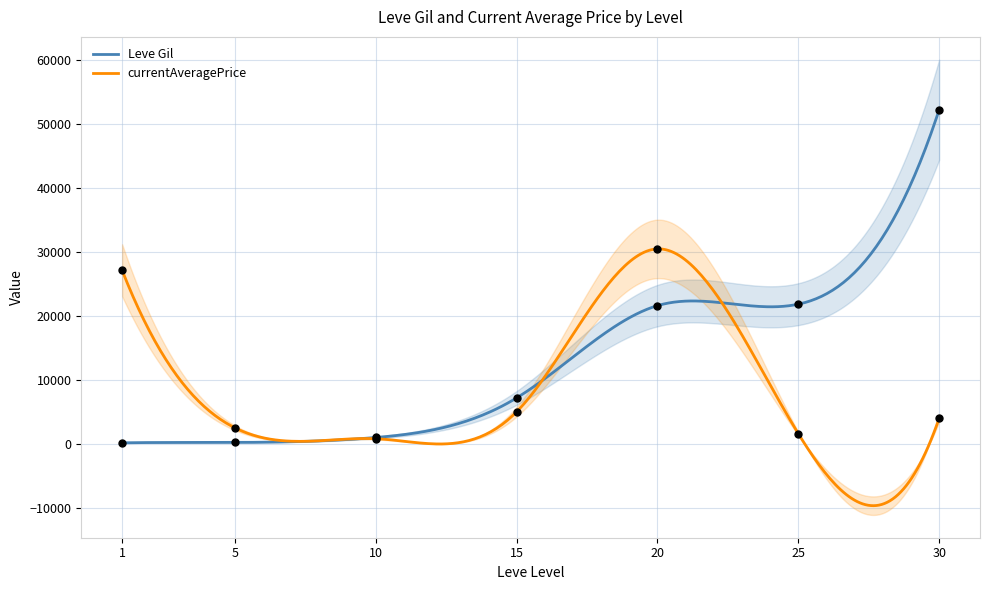

What is the total value across all series at 5?

2732